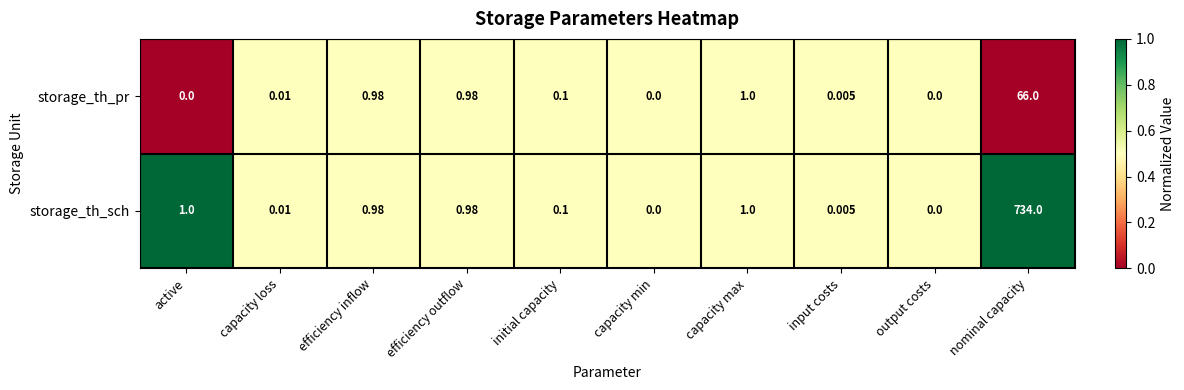

At nominal capacity, list the series in order from smallest to largest.

storage_th_pr, storage_th_sch